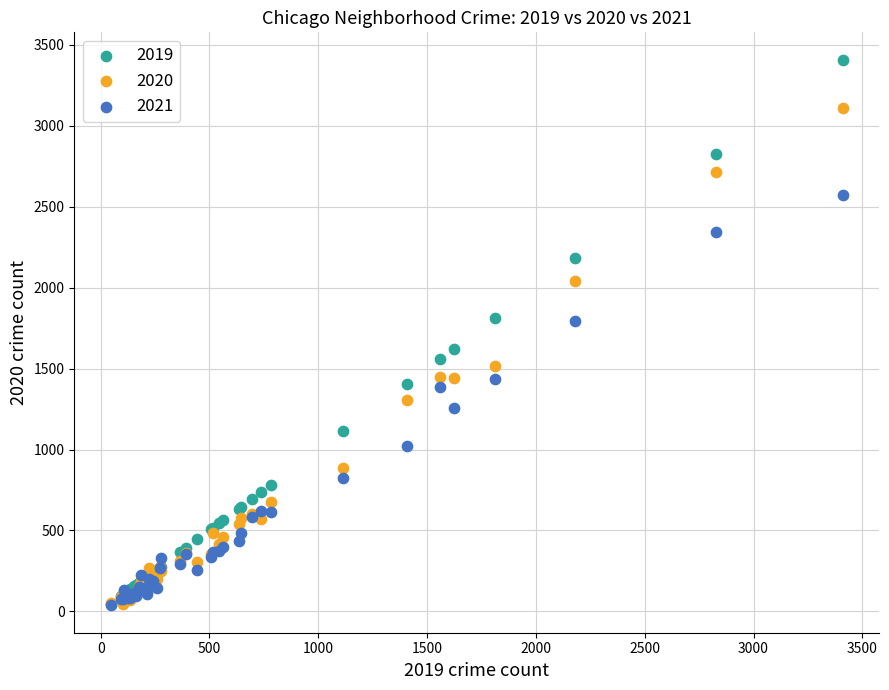

What are all the series names shown in the legend?

2019, 2020, 2021